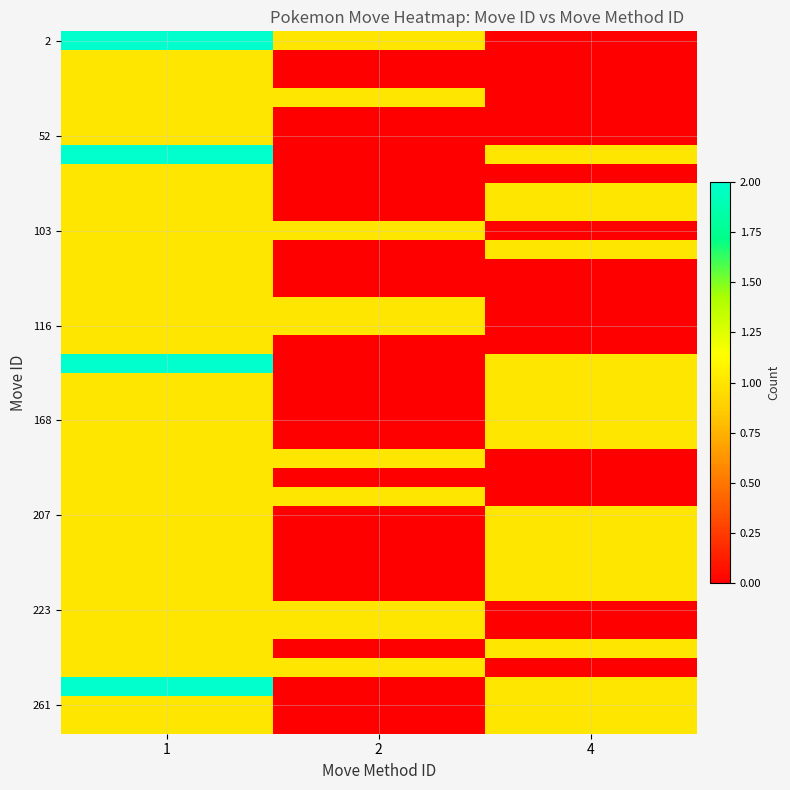

Which series has the widest spread of values?

2